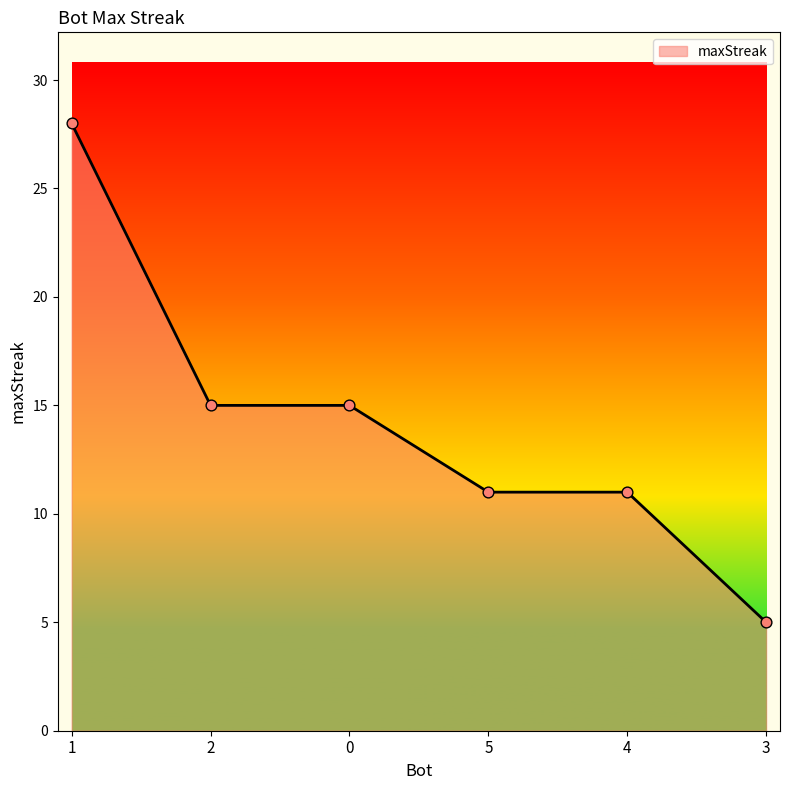

Which has a higher value, 1 or 3?

1